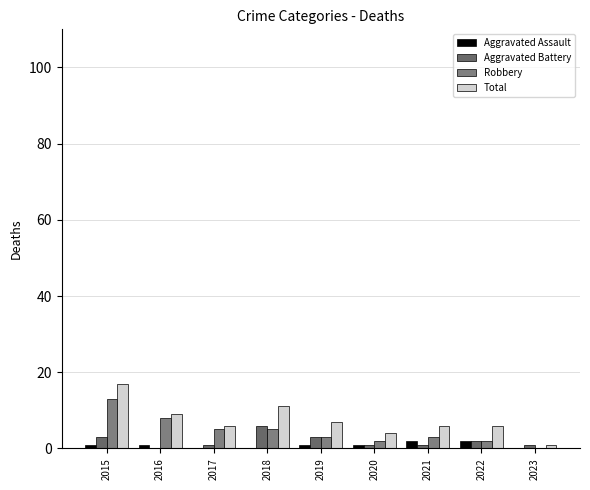

Reading left to right, transcribe all the data shown in this chart.

Aggravated Assault: 1	1	0	0	1	1	2	2	0
Aggravated Battery: 3	0	1	6	3	1	1	2	1
Robbery: 13	8	5	5	3	2	3	2	0
Total: 17	9	6	11	7	4	6	6	1